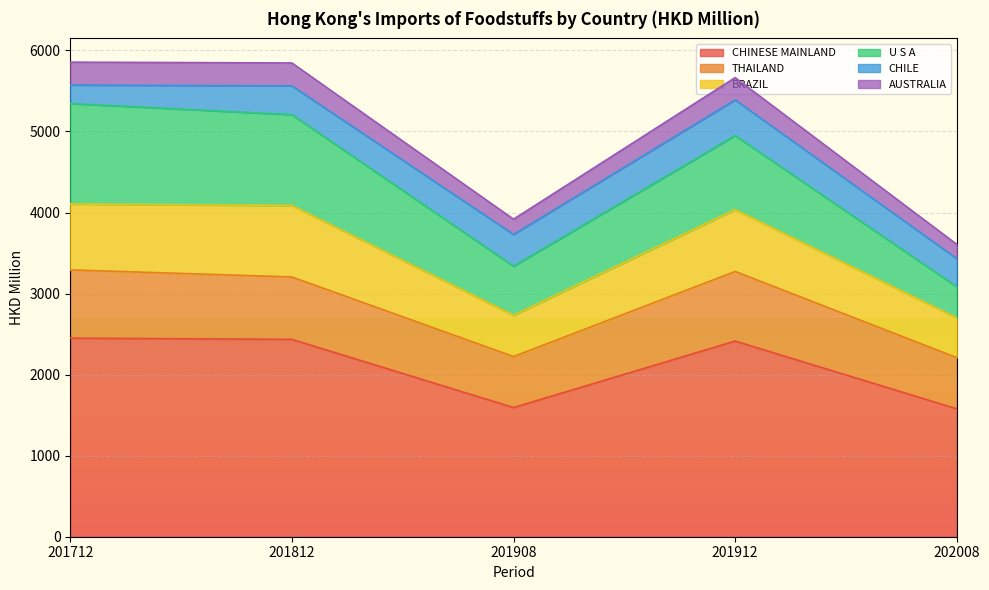

What is the highest value of the CHINESE MAINLAND series?

2450.1